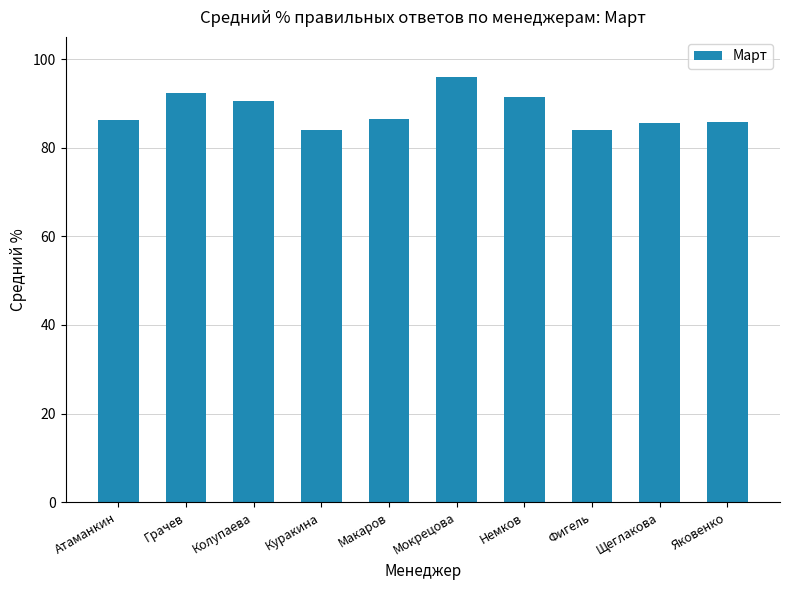

Does the chart contain stacked bars?

No